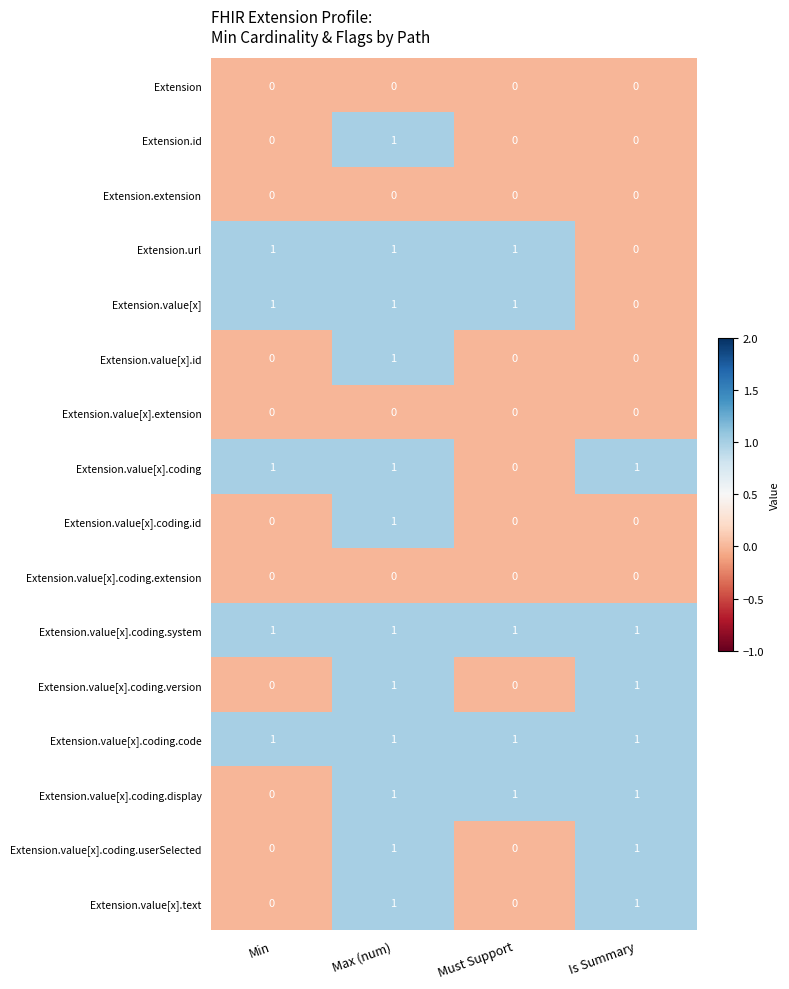

What is the total value across all series at Max (num)?

12